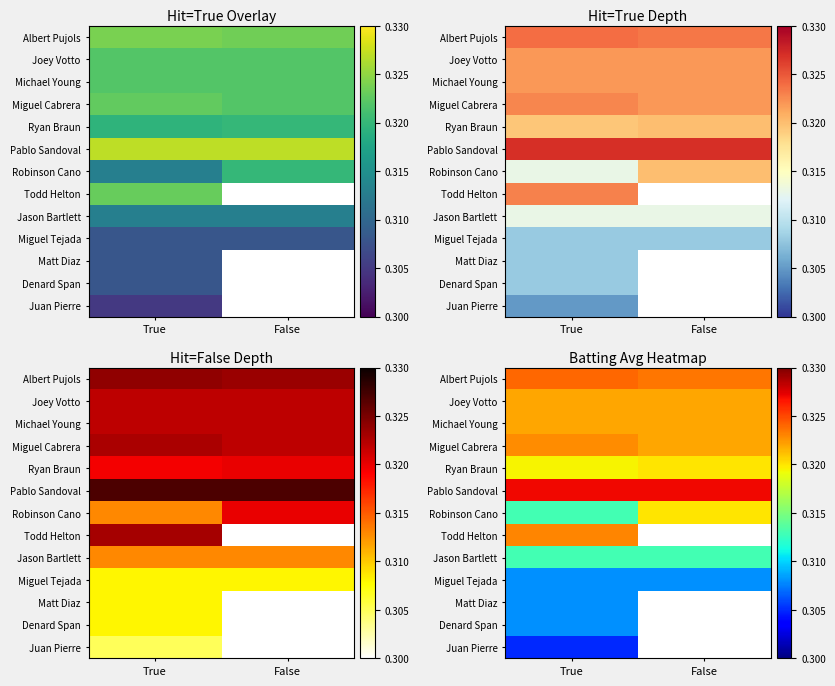

What is the total value across all series at True?

4.1